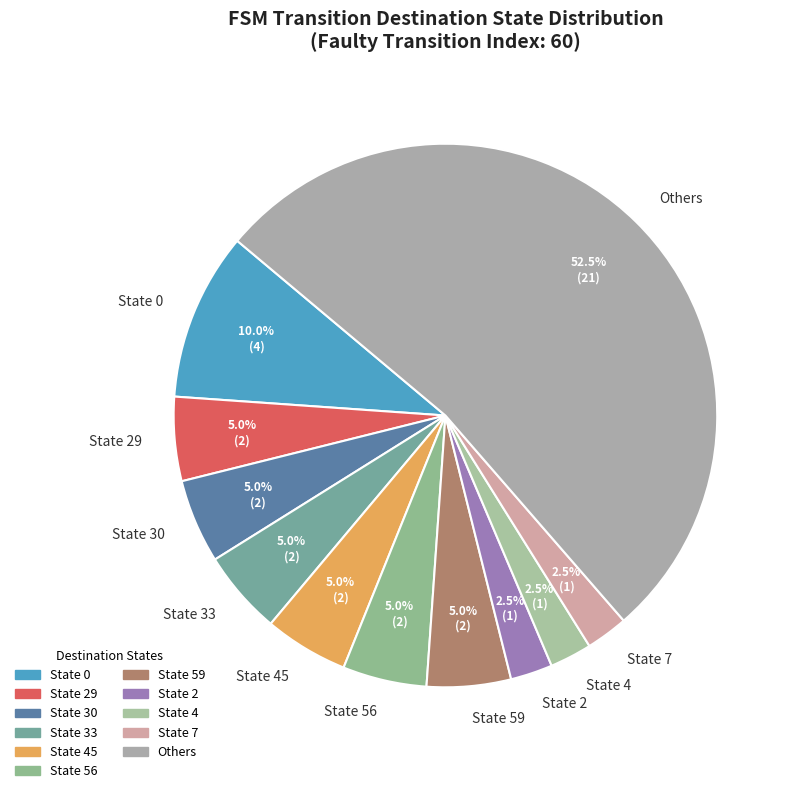

Count the number of slices in the pie.

11